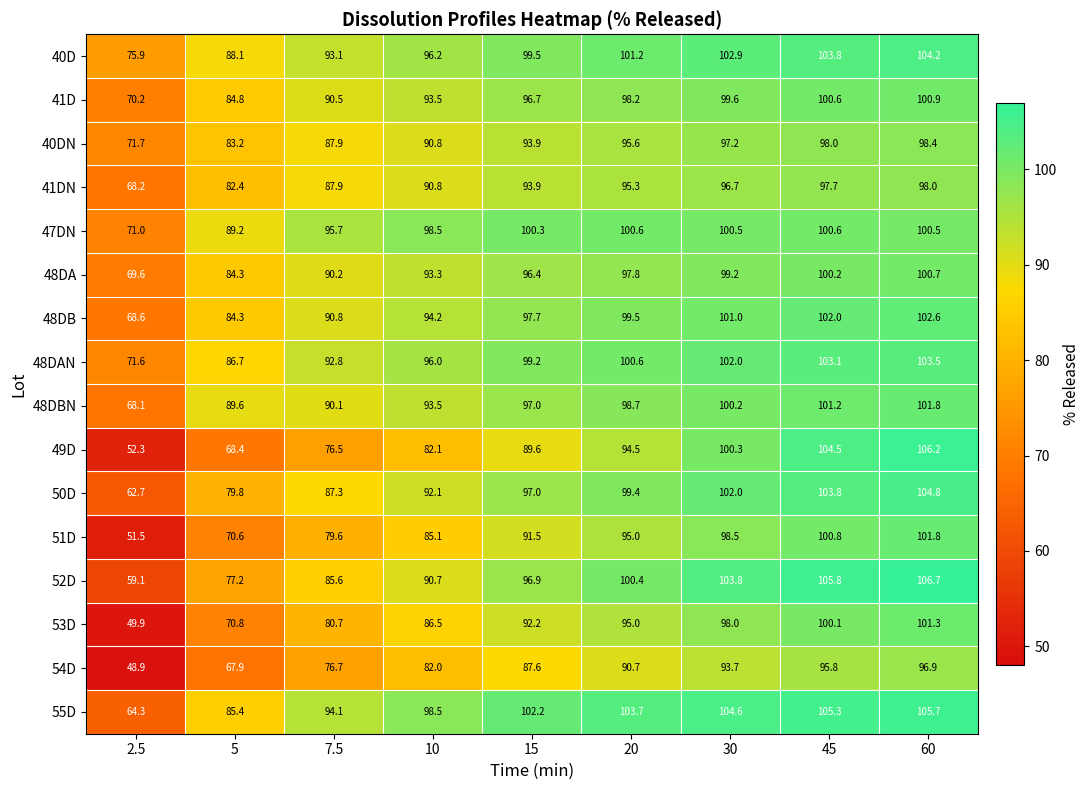

Which series has the largest range (max minus min)?

49D